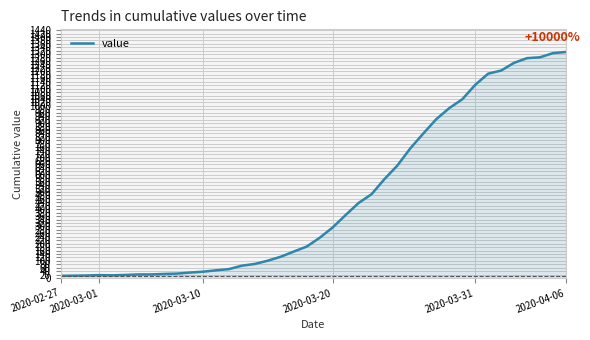

What is the minimum value shown in the chart?

13